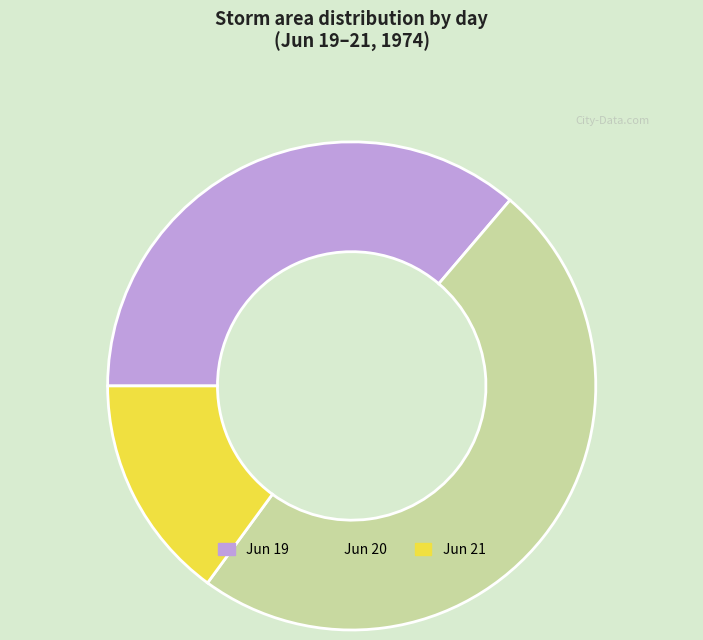

Is the sum of Jun 21 and Jun 19 greater than half?

Yes